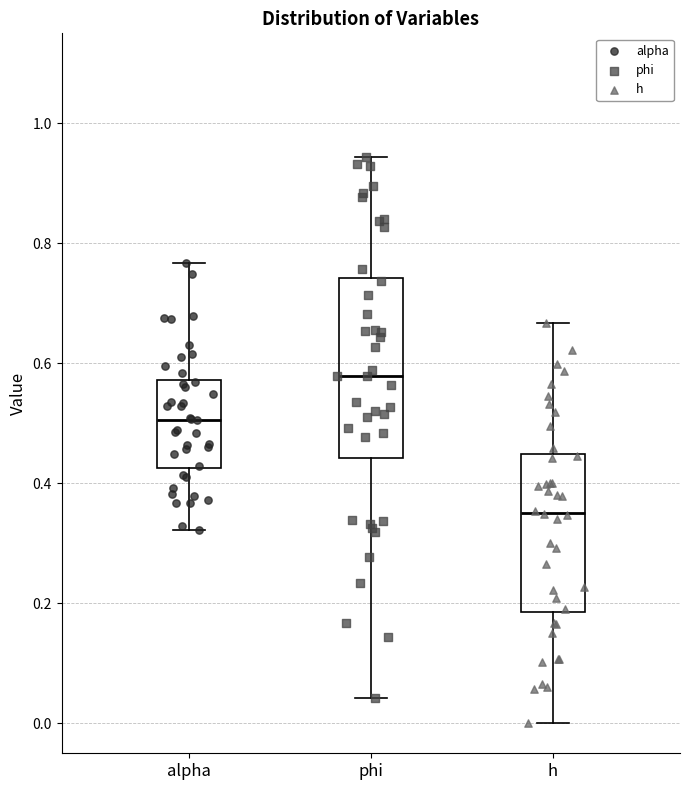

Which box's median line is the lowest?

h